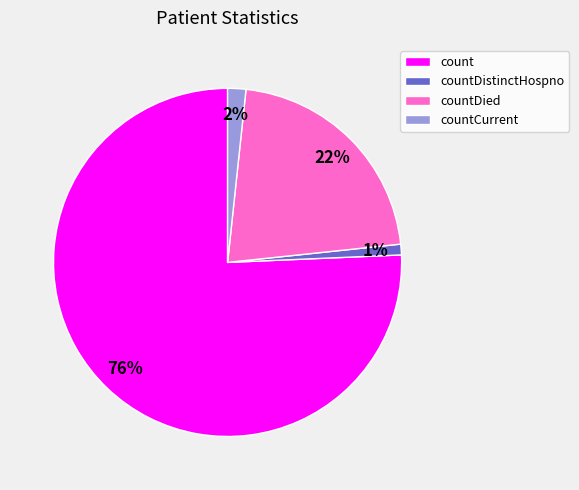

To the nearest percent, what is the average slice percentage?

25%